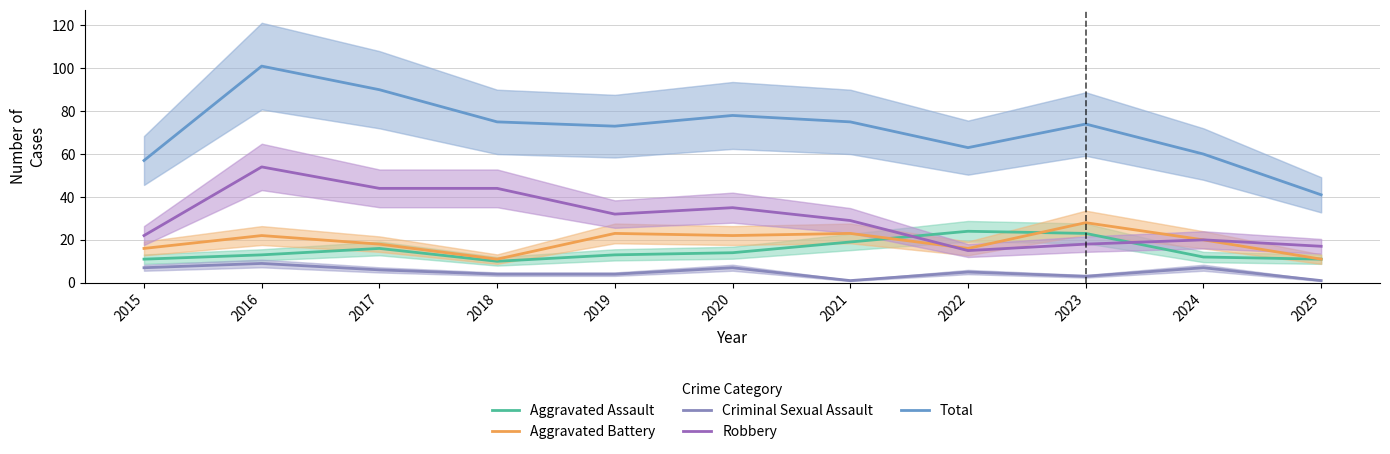

List the series in order of their peak value, highest first.

Total, Robbery, Aggravated Battery, Aggravated Assault, Criminal Sexual Assault